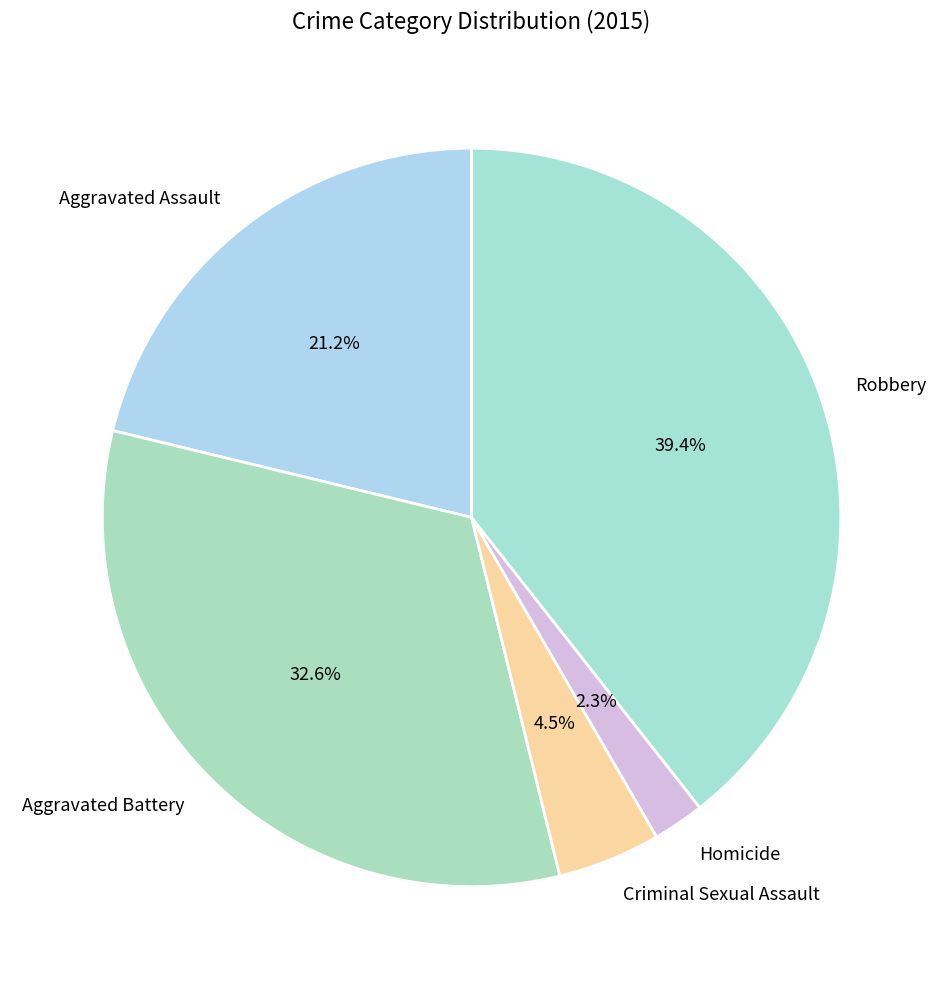

Count the number of slices in the pie.

5